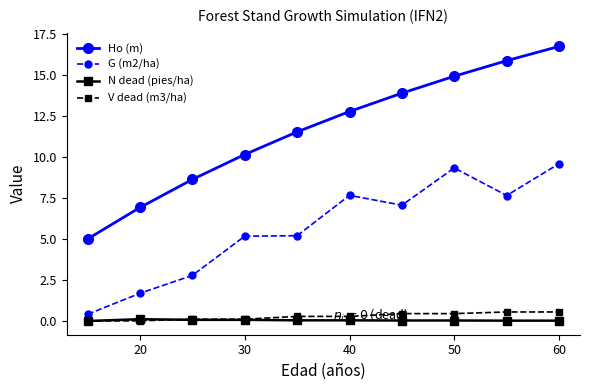

True or false: G (m2/ha) and N dead (pies/ha) cross at least once.

False